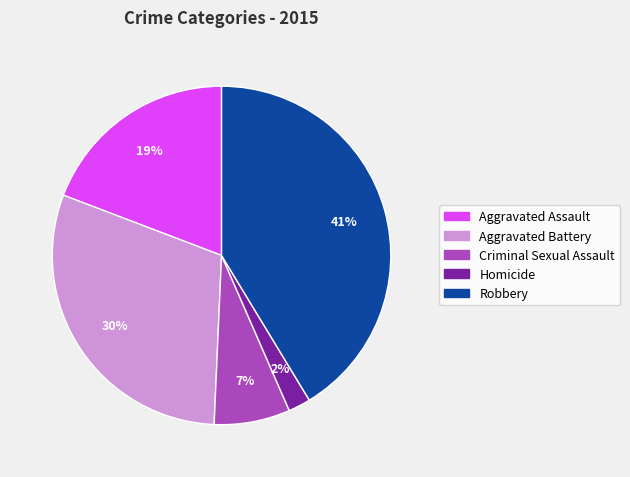

The Aggravated Battery slice represents 30% of the pie. True or false?

True